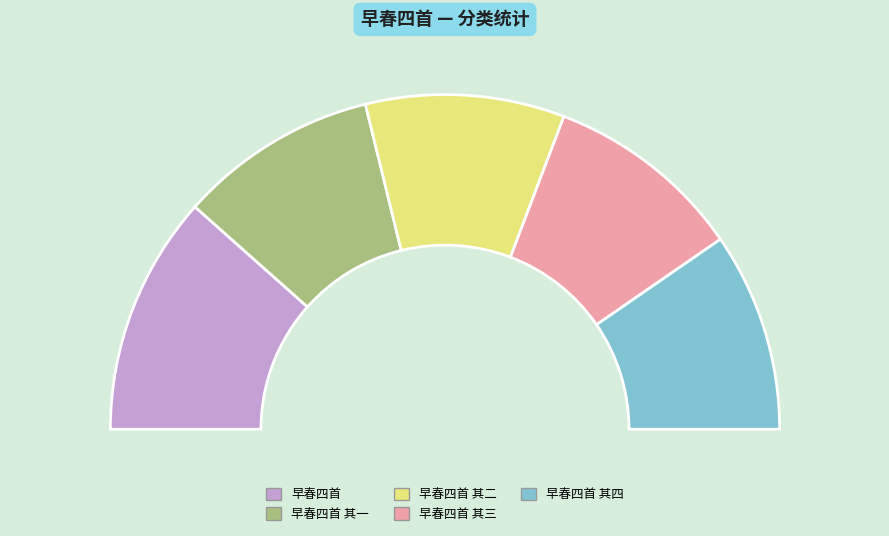

Which slice is the smallest?

早春四首 其四